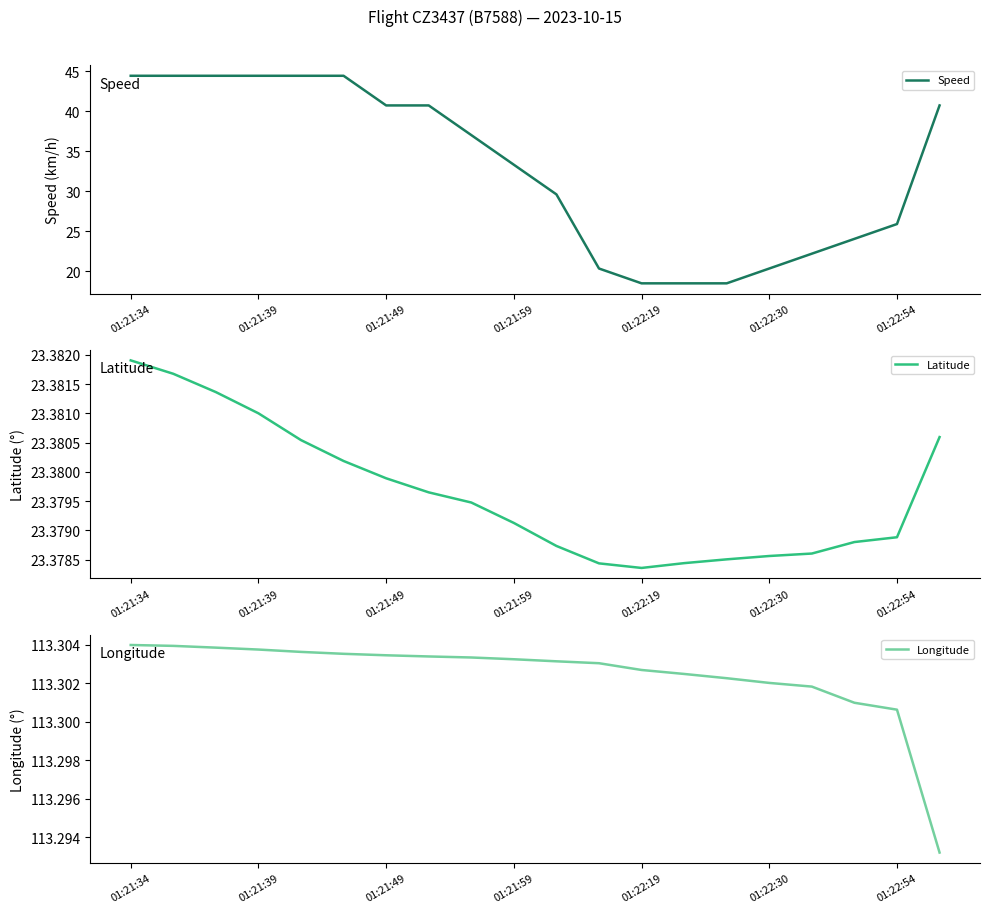

How many interior local valleys does the Latitude series have?

1